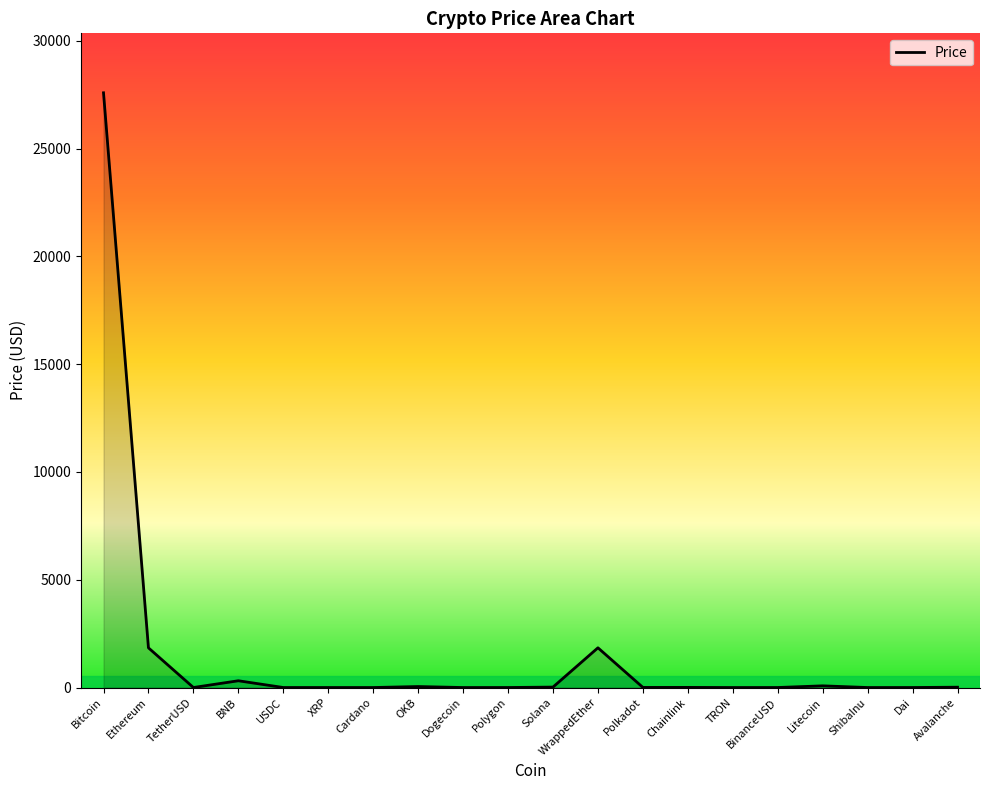

Which category has the highest value across all series?

Bitcoin